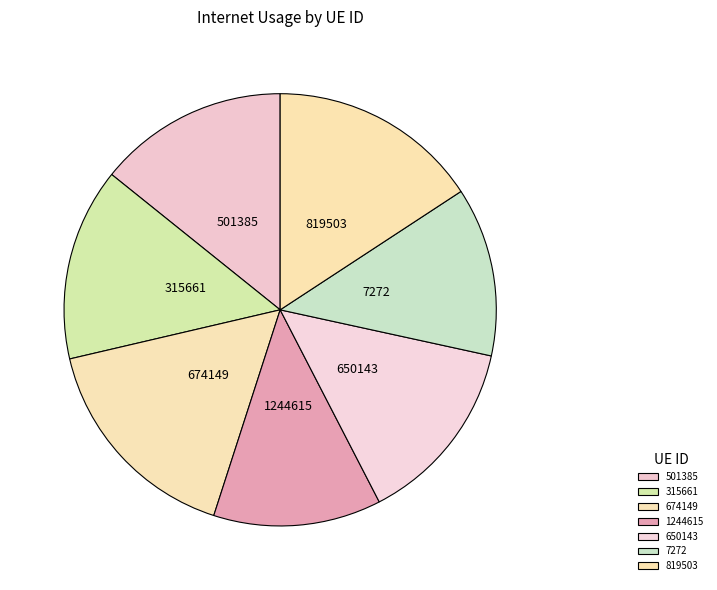

True or false: 819503 accounts for 16% of the total.

True